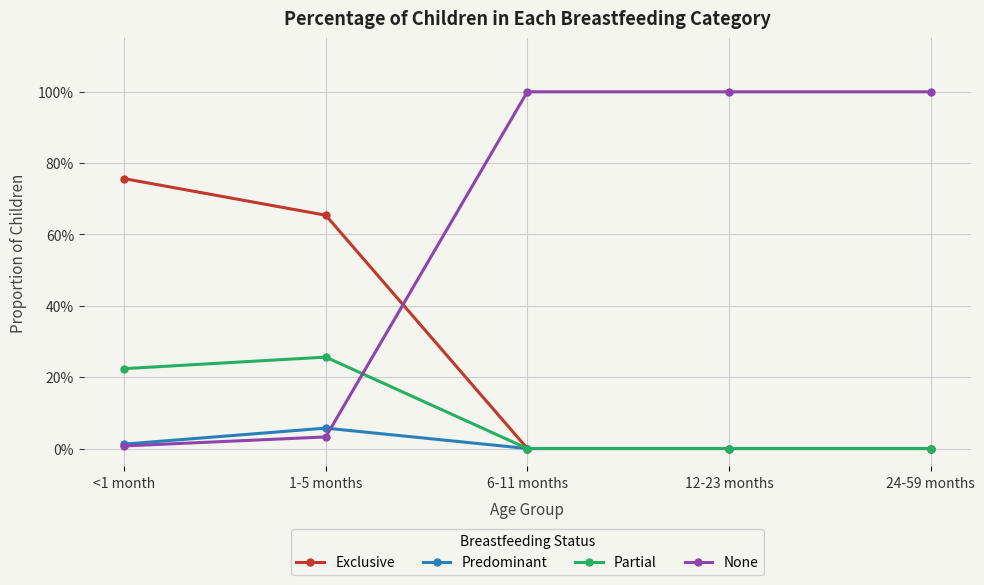

Is this an area chart (filled region under the line)?

No